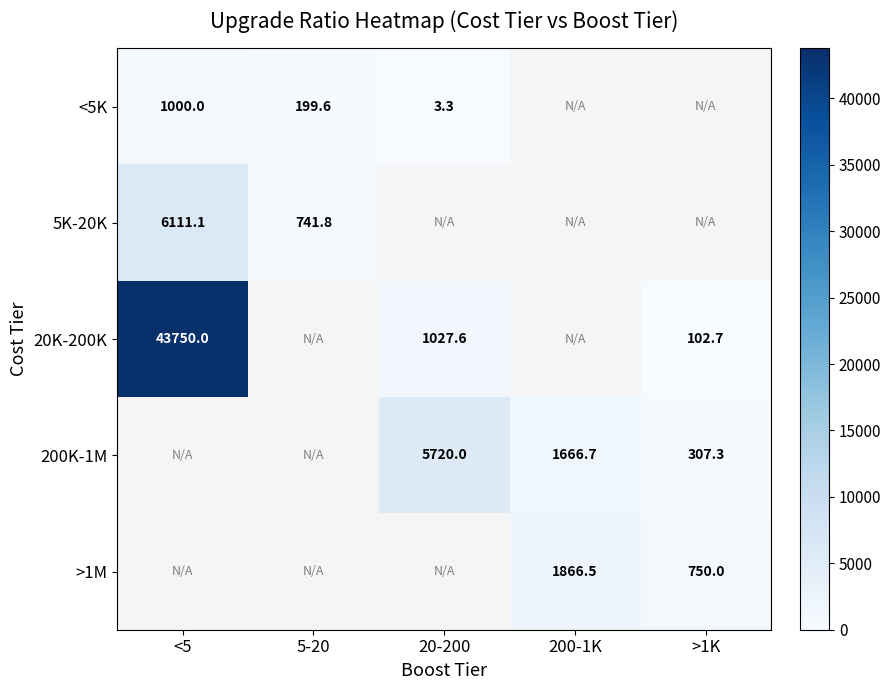

How many series are shown in this chart?

5